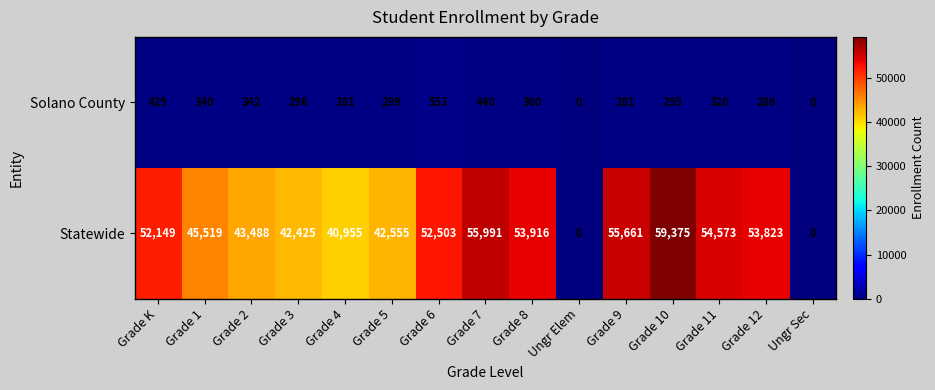

What is the average value of the Statewide series?

43529